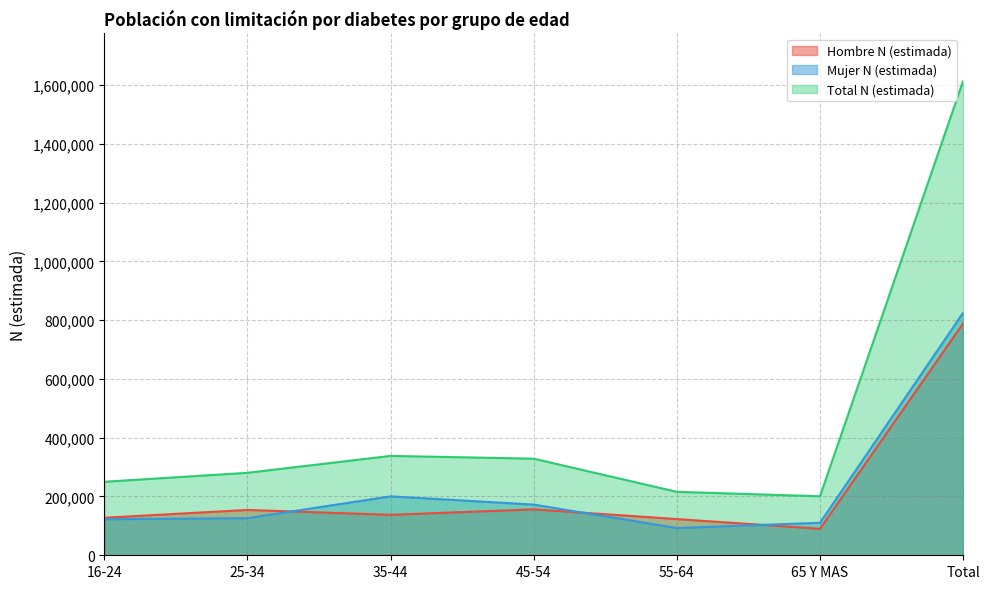

True or false: Mujer N (estimada) and Total N (estimada) cross at least once.

False